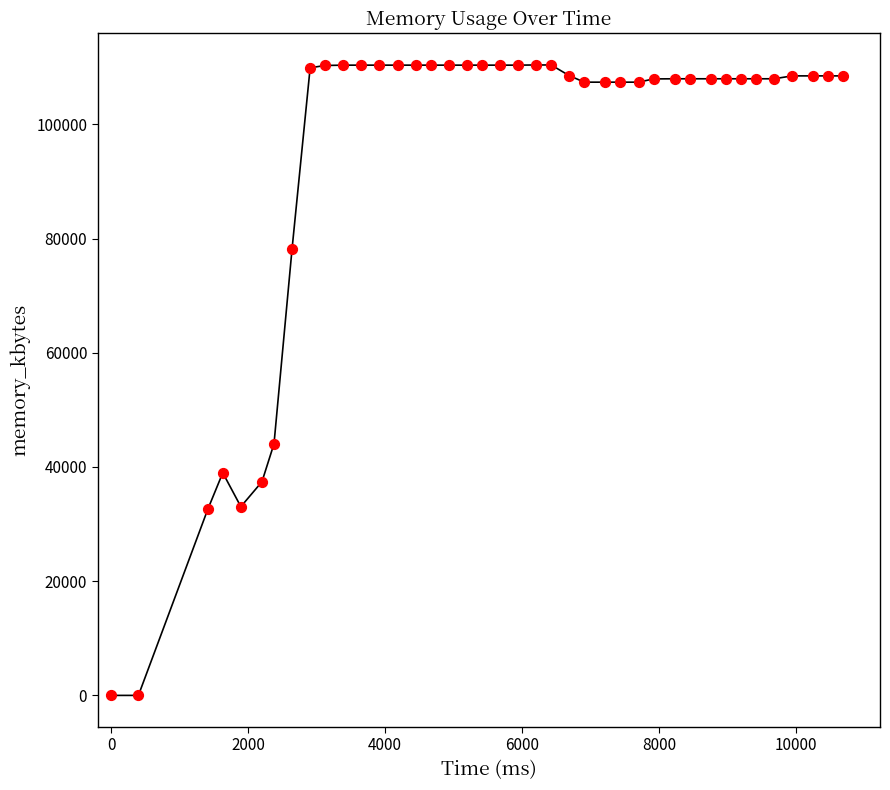

What is the difference between the maximum and minimum values?

110404